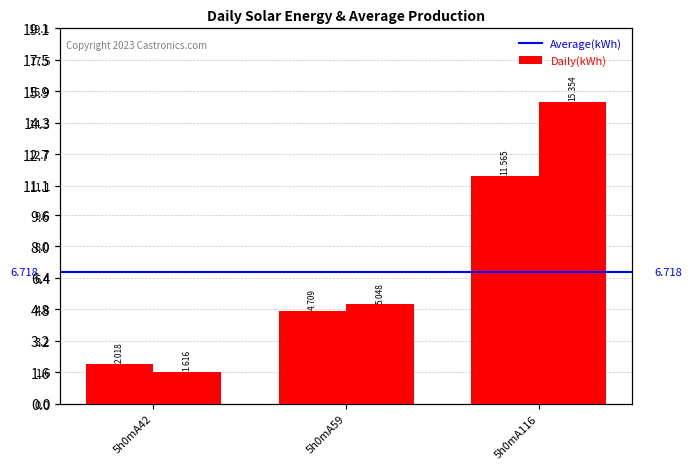

Which category has the lowest value in the col_7 series?

5h0mA42